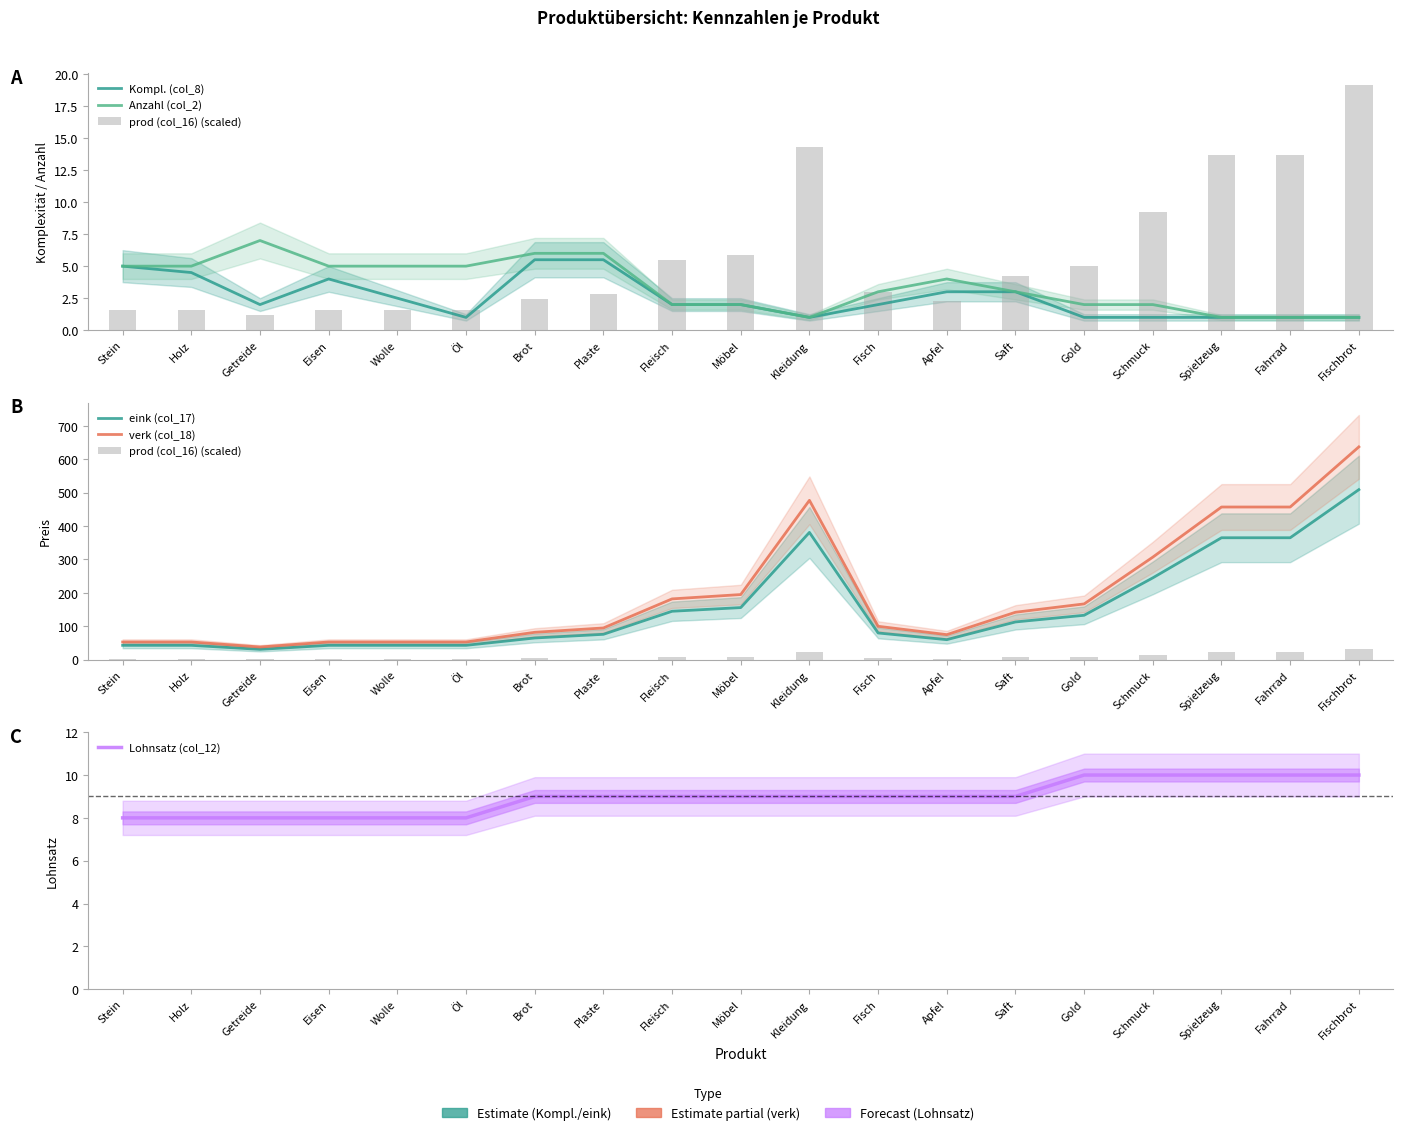

The value of Lohnsatz (col_12) at Fisch is 9.0. True or false?

True